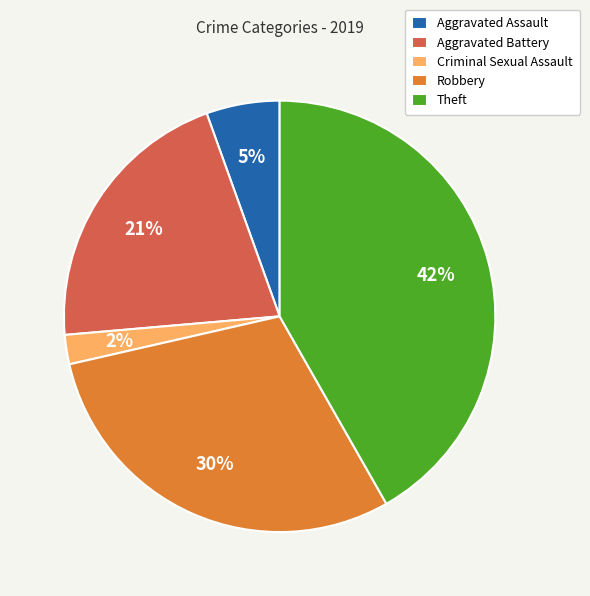

How many slices are in this pie chart?

5